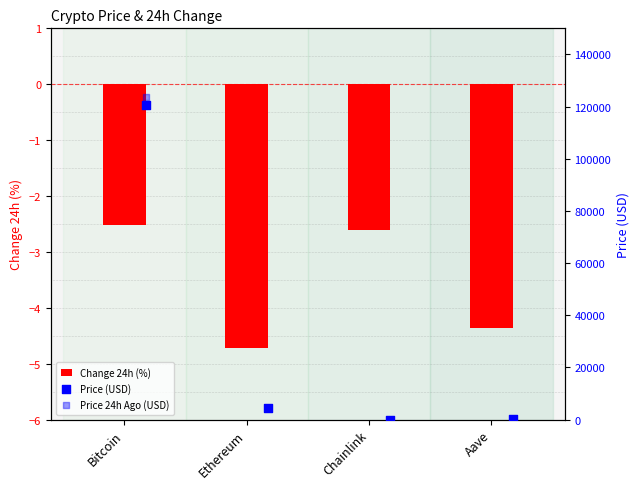

What is the difference between the second highest and minimum values in the Change 24h (%) series?

2.1